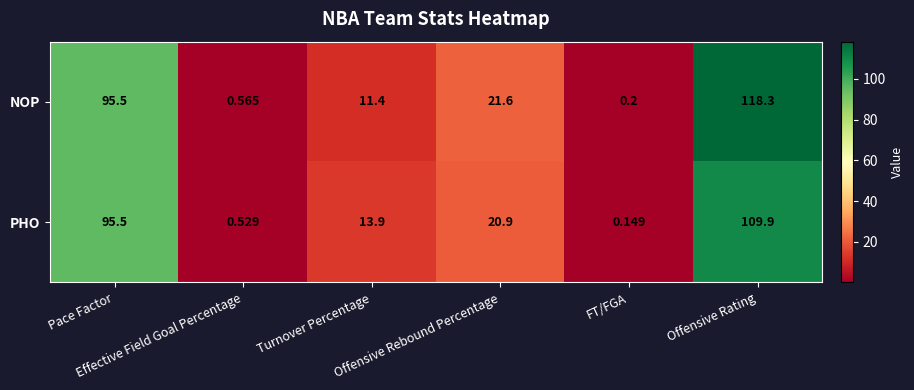

Rank the series by their maximum value, from highest to lowest.

NOP, PHO